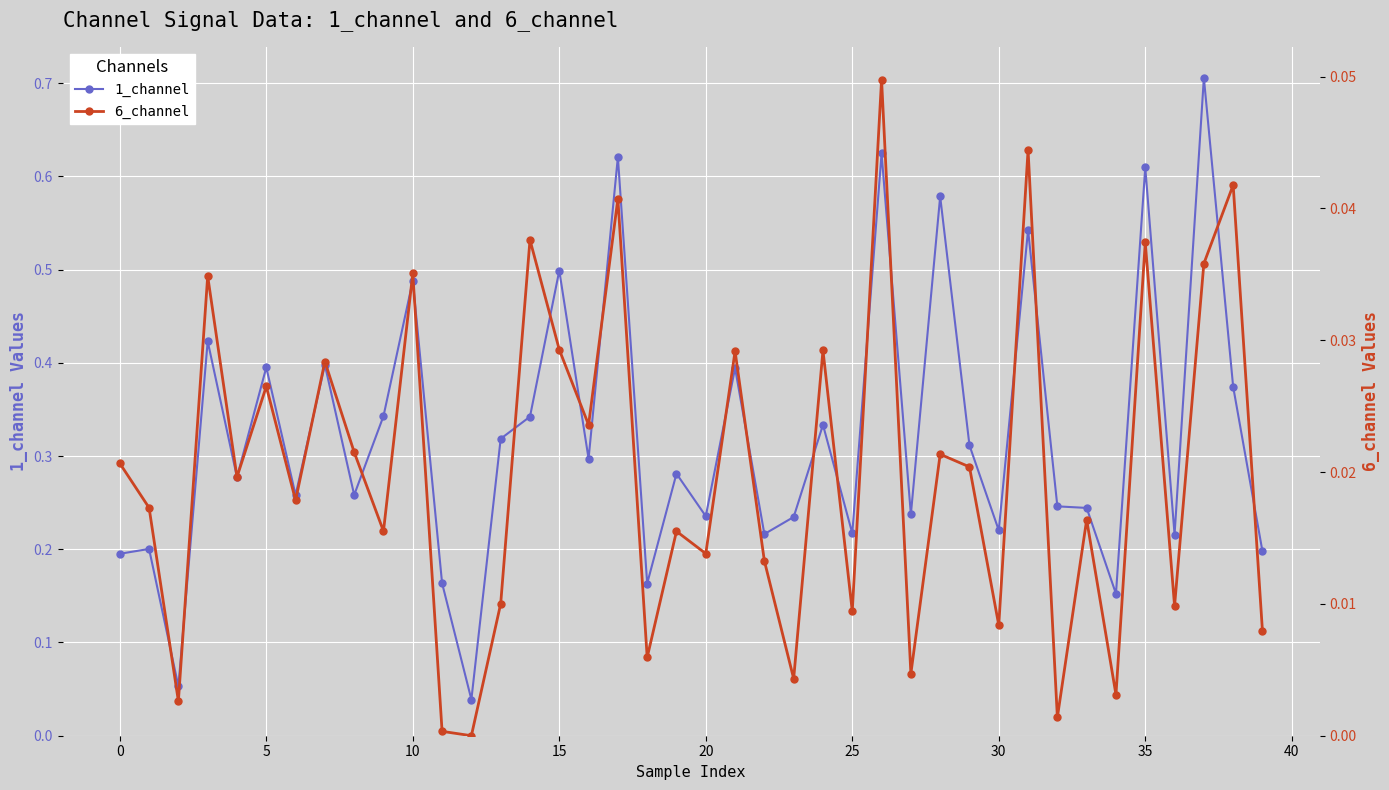

True or false: 1_channel has more than 2 points higher than both neighbors.

True